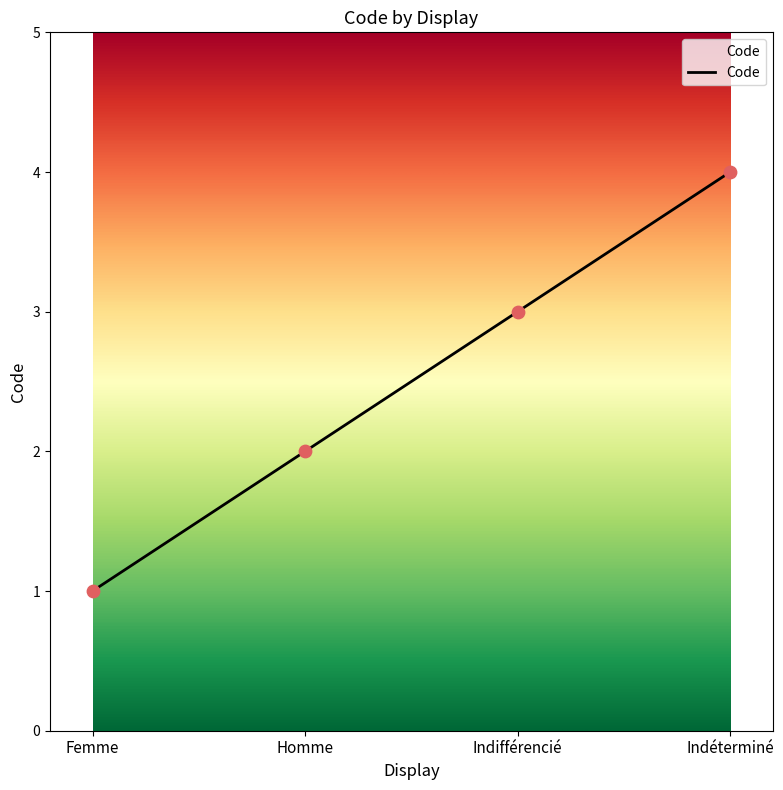

What is the change in value from Femme to Indéterminé?

+3